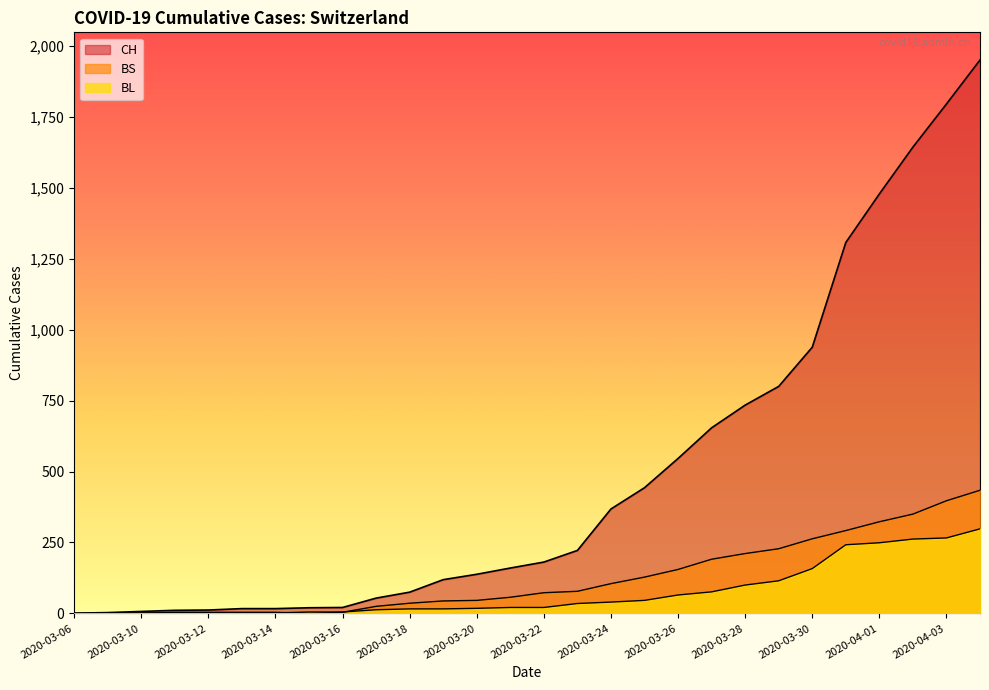

Reading right to left, extract all data points from this chart.

CH: 2020-04-04=1950	2020-04-03=1795	2020-04-02=1643	2020-04-01=1478	2020-03-31=1307	2020-03-30=938	2020-03-29=800	2020-03-28=734	2020-03-27=654	2020-03-26=546	2020-03-25=443	2020-03-24=368	2020-03-23=222	2020-03-22=181	2020-03-21=160	2020-03-20=138	2020-03-19=119	2020-03-18=75	2020-03-17=54	2020-03-16=21	2020-03-15=20	2020-03-14=17	2020-03-13=17	2020-03-12=12	2020-03-11=11	2020-03-10=7	2020-03-09=3	2020-03-06=1
BL: 2020-04-04=298	2020-04-03=266	2020-04-02=262	2020-04-01=249	2020-03-31=242	2020-03-30=158	2020-03-29=115	2020-03-28=100	2020-03-27=76	2020-03-26=65	2020-03-25=46	2020-03-24=40	2020-03-23=35	2020-03-22=21	2020-03-21=21	2020-03-20=18	2020-03-19=16	2020-03-18=16	2020-03-17=13	2020-03-16=5	2020-03-15=5	2020-03-14=2	2020-03-13=2	2020-03-12=2	2020-03-11=2	2020-03-10=2	2020-03-09=1	2020-03-06=0
BS: 2020-04-04=434	2020-04-03=397	2020-04-02=350	2020-04-01=323	2020-03-31=292	2020-03-30=263	2020-03-29=228	2020-03-28=211	2020-03-27=191	2020-03-26=155	2020-03-25=128	2020-03-24=105	2020-03-23=78	2020-03-22=73	2020-03-21=57	2020-03-20=46	2020-03-19=44	2020-03-18=36	2020-03-17=25	2020-03-16=4	2020-03-15=0	2020-03-14=4	2020-03-13=4	2020-03-12=4	2020-03-11=4	2020-03-10=0	2020-03-09=0	2020-03-06=0